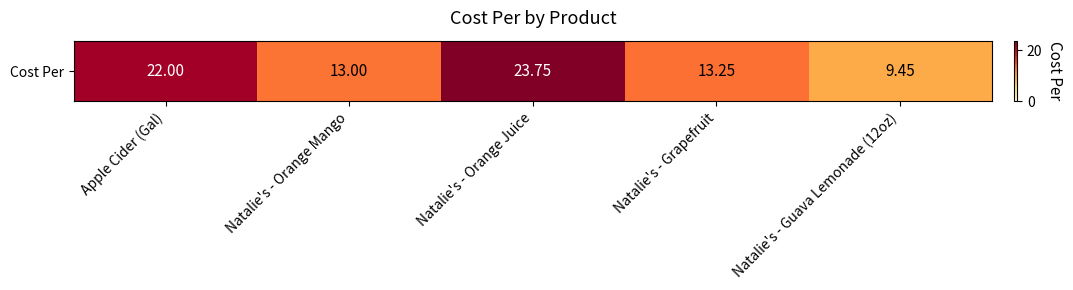

Which category has the highest value across all series?

Natalie's - Orange Juice